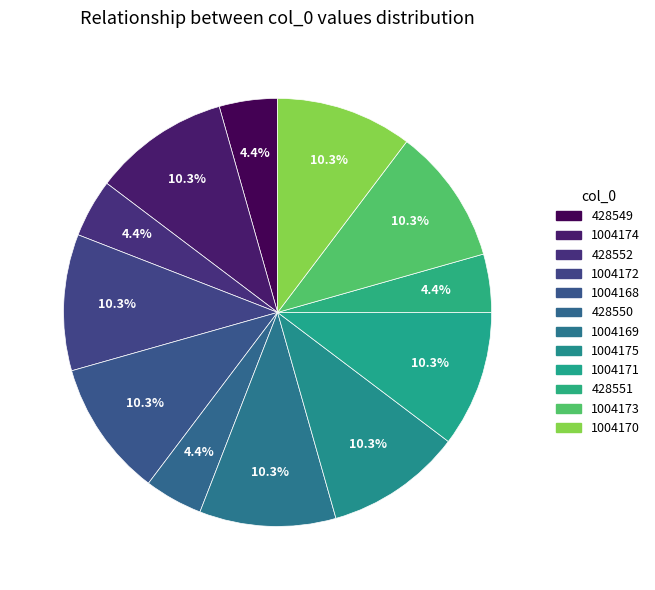

Combined, do 428551 and 428552 account for over 50%?

No